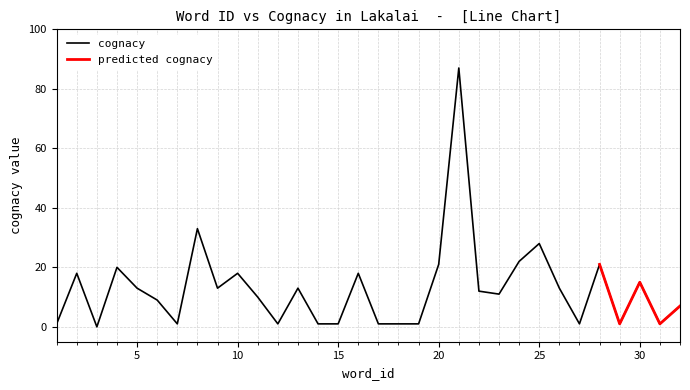

What is the maximum value for cognacy?

87